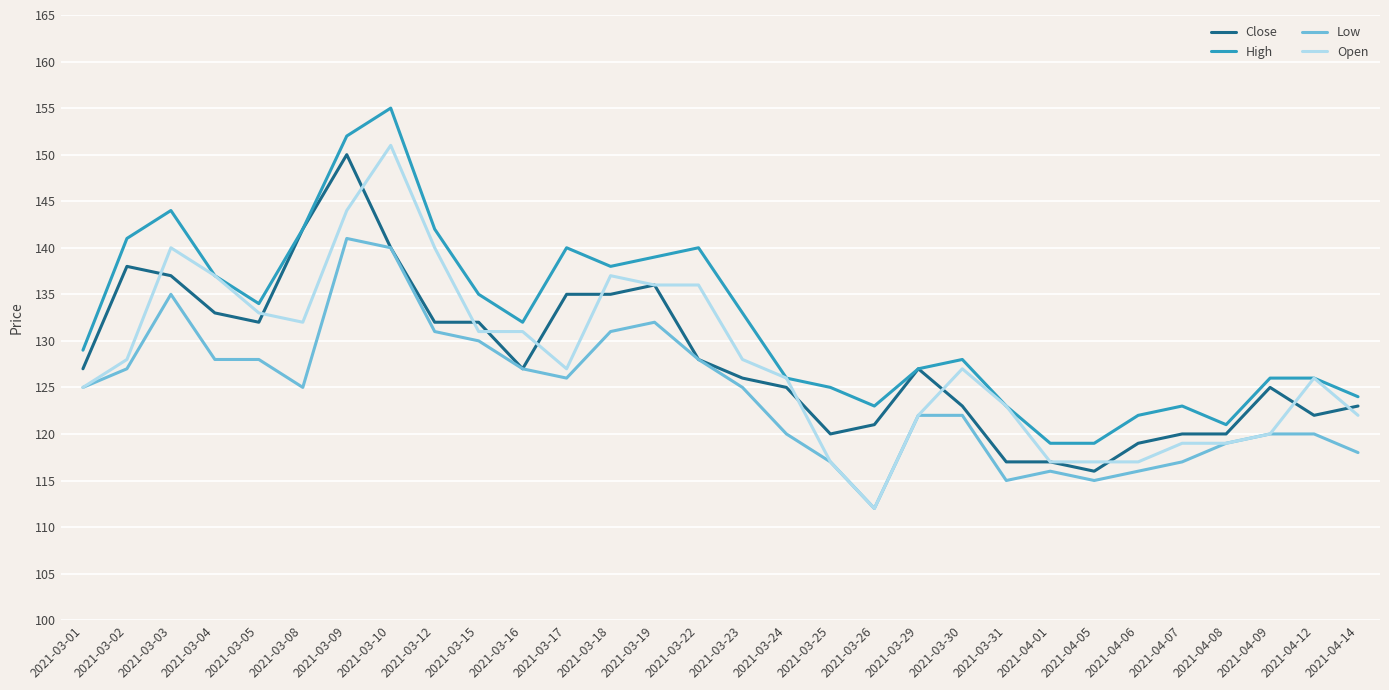

Rank the series at 2021-03-18 from lowest to highest value.

Low, Close, Open, High